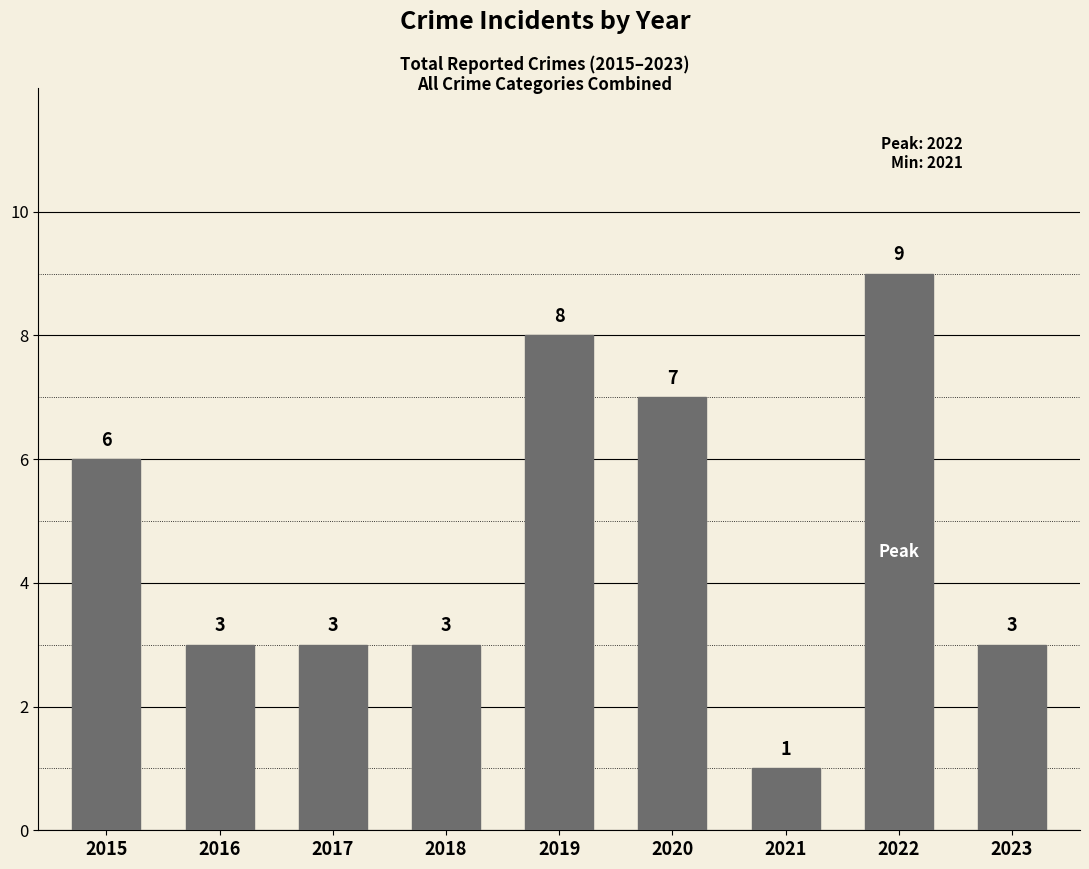

Does the chart contain stacked bars?

No